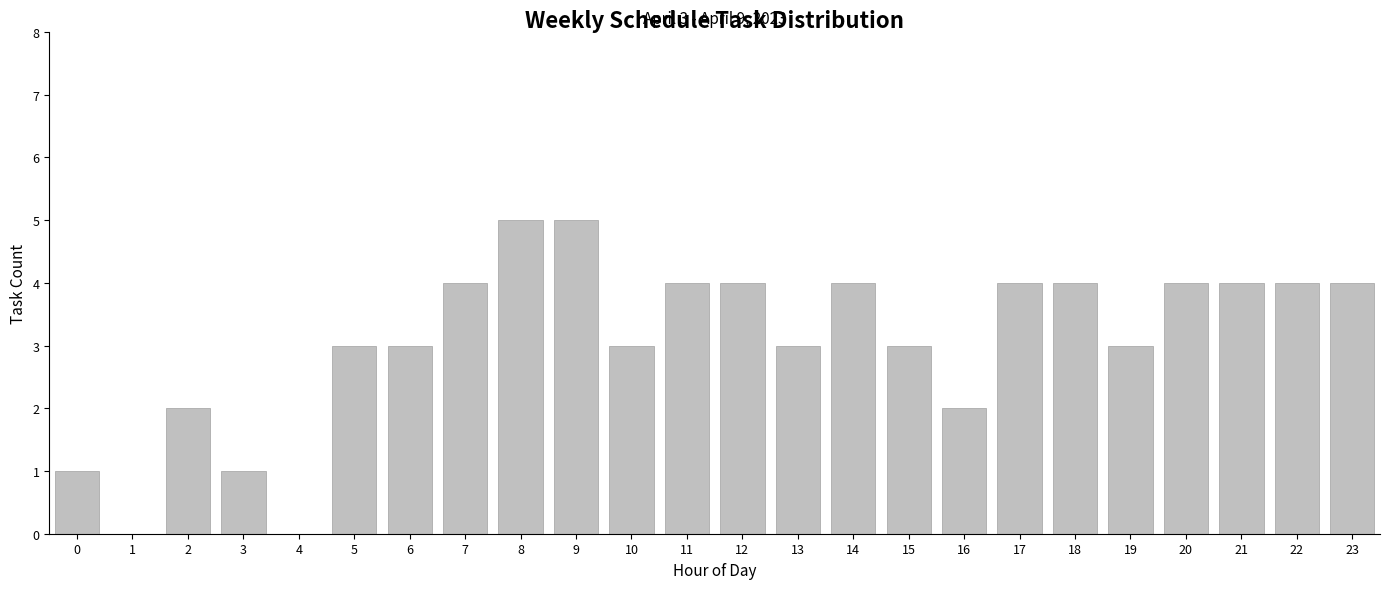

Reading left to right, list all the values displayed in this chart.

0=1	1=0	2=2	3=1	4=0	5=3	6=3	7=4	8=5	9=5	10=3	11=4	12=4	13=3	14=4	15=3	16=2	17=4	18=4	19=3	20=4	21=4	22=4	23=4